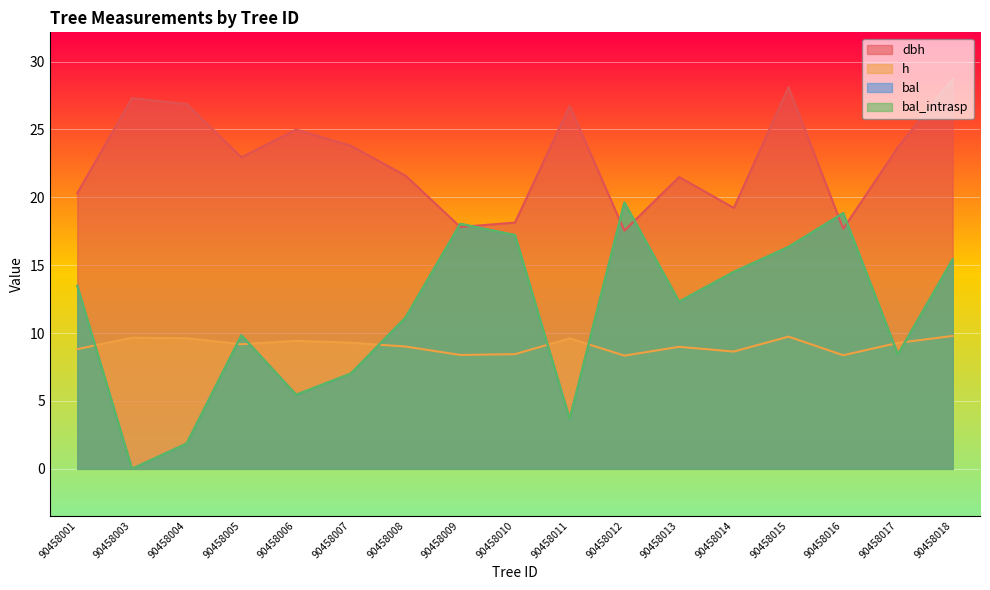

At which label does bal first exceed 12?

90458001